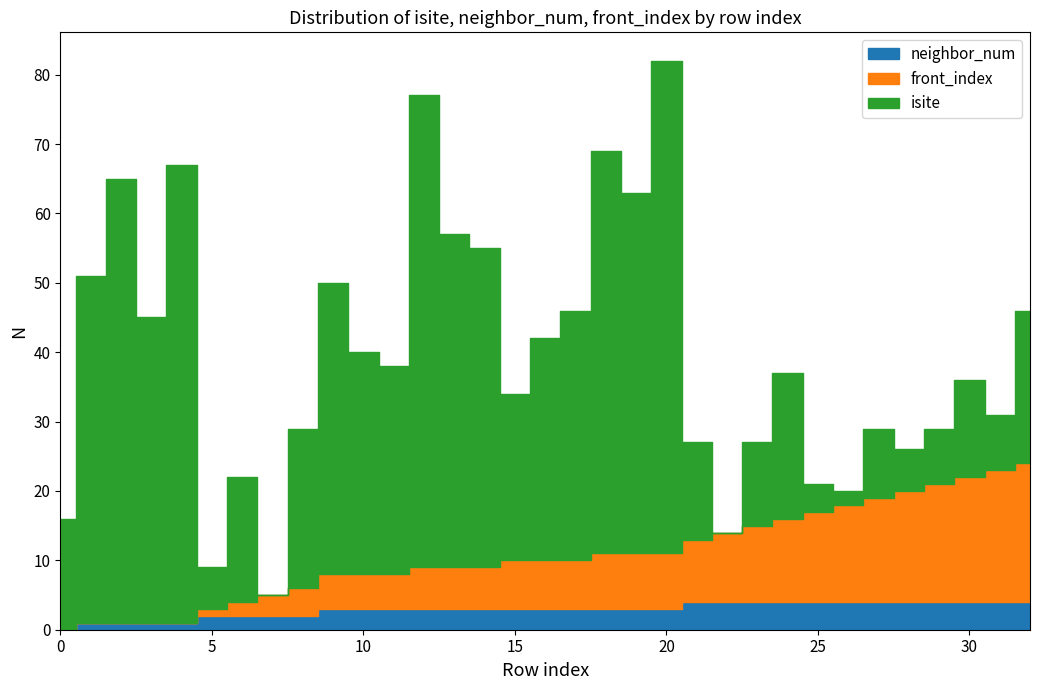

The value of isite at 26 is 2. True or false?

True